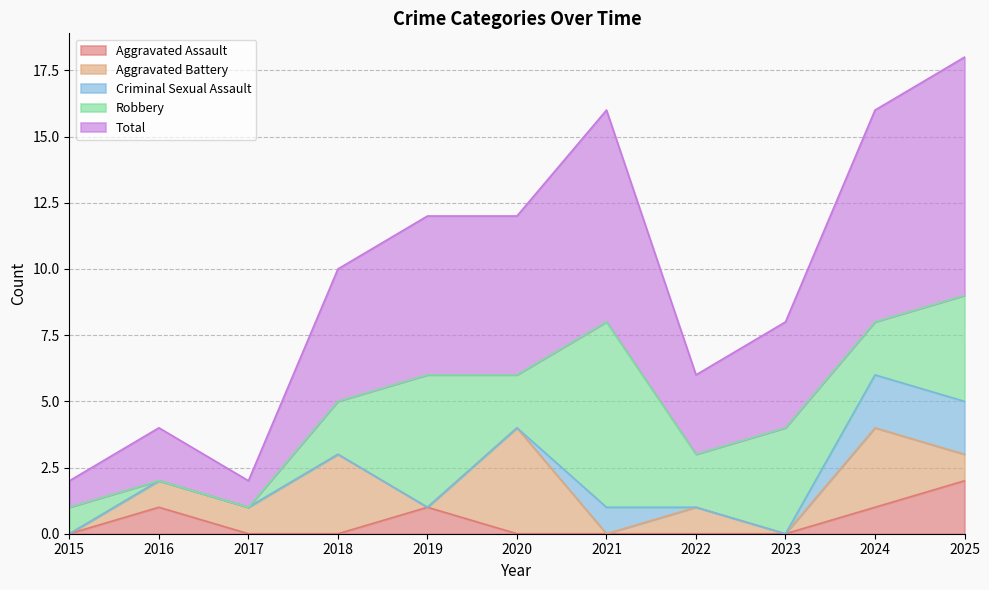

Reading left to right, transcribe all the data shown in this chart.

Aggravated Assault: 2015=0	2016=1	2017=0	2018=0	2019=1	2020=0	2021=0	2022=0	2023=0	2024=1	2025=2
Aggravated Battery: 2015=0	2016=1	2017=1	2018=3	2019=0	2020=4	2021=0	2022=1	2023=0	2024=3	2025=1
Criminal Sexual Assault: 2015=0	2016=0	2017=0	2018=0	2019=0	2020=0	2021=1	2022=0	2023=0	2024=2	2025=2
Robbery: 2015=1	2016=0	2017=0	2018=2	2019=5	2020=2	2021=7	2022=2	2023=4	2024=2	2025=4
Total: 2015=1	2016=2	2017=1	2018=5	2019=6	2020=6	2021=8	2022=3	2023=4	2024=8	2025=9